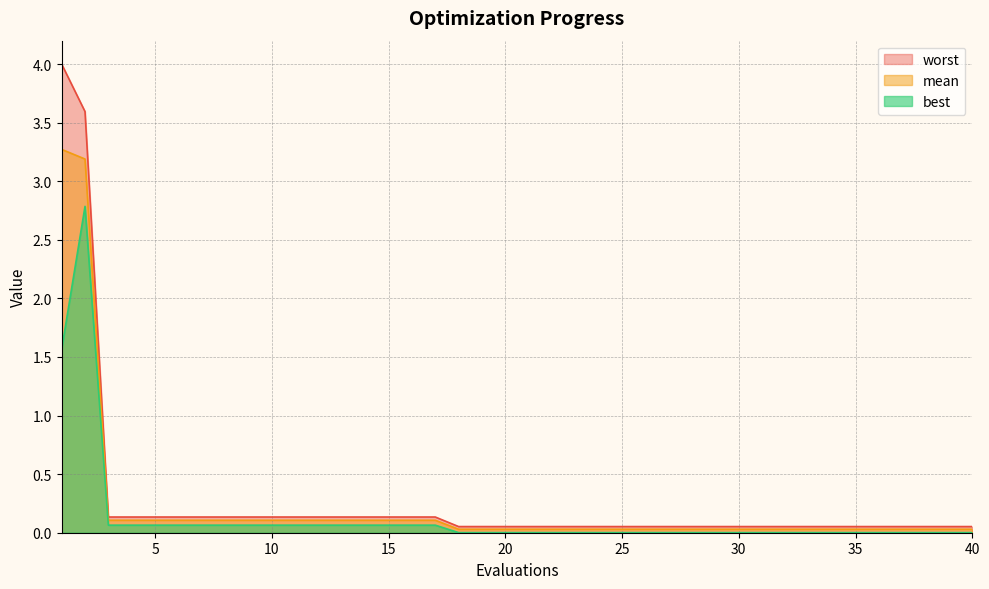

List the series in order of their peak value, lowest first.

best, mean, worst